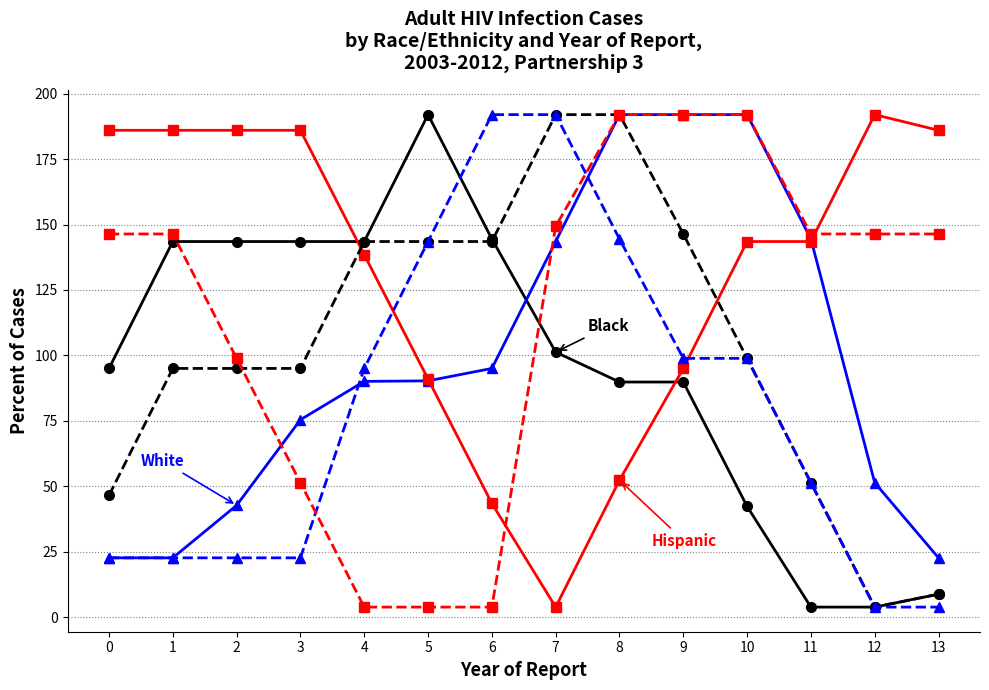

What is the greatest value displayed?

192.0